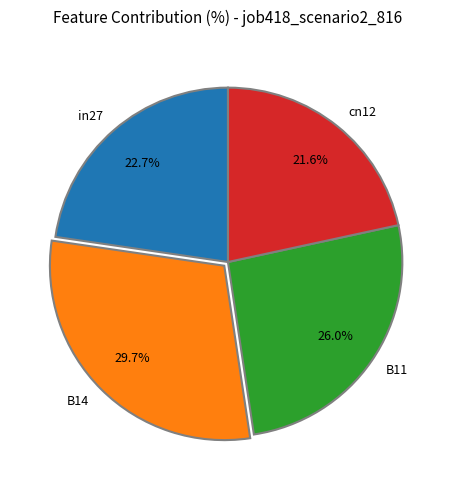

Which slice is the largest?

B14